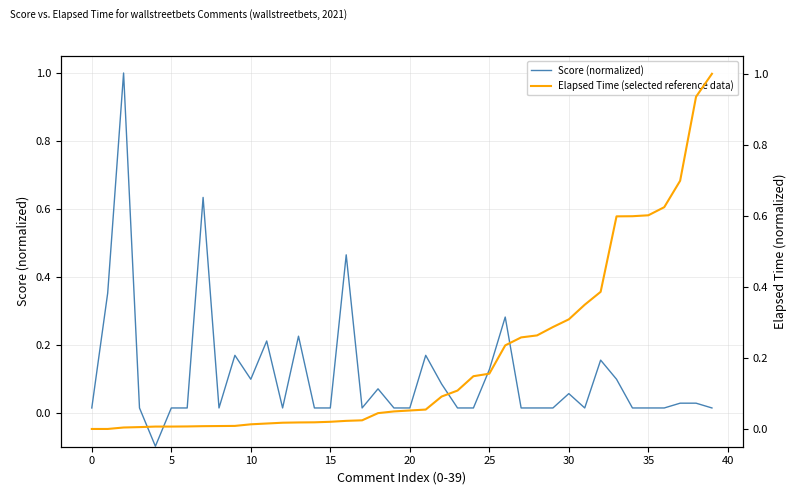

What is the sum of all Elapsed Time (selected reference data) values?

8.1